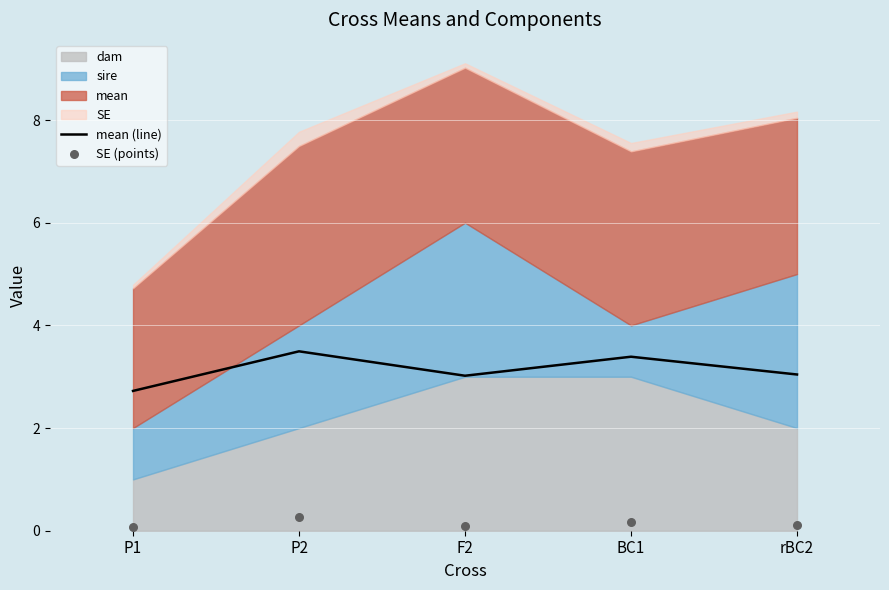

Which series has the largest total across all categories?

mean (line)